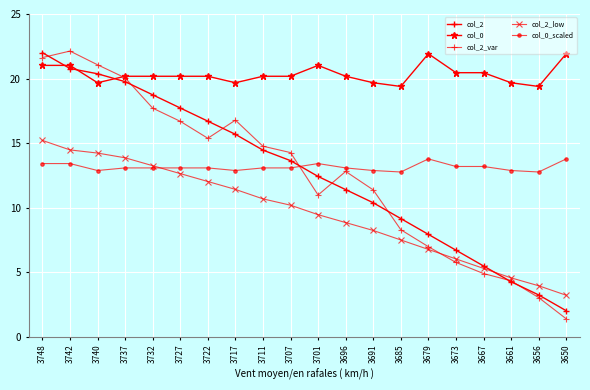

How many data points in col_2 are less than 13?

10